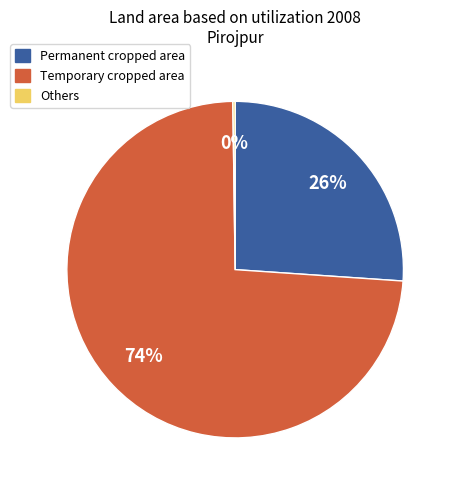

Is it true that Temporary cropped area is 74% of the pie?

True